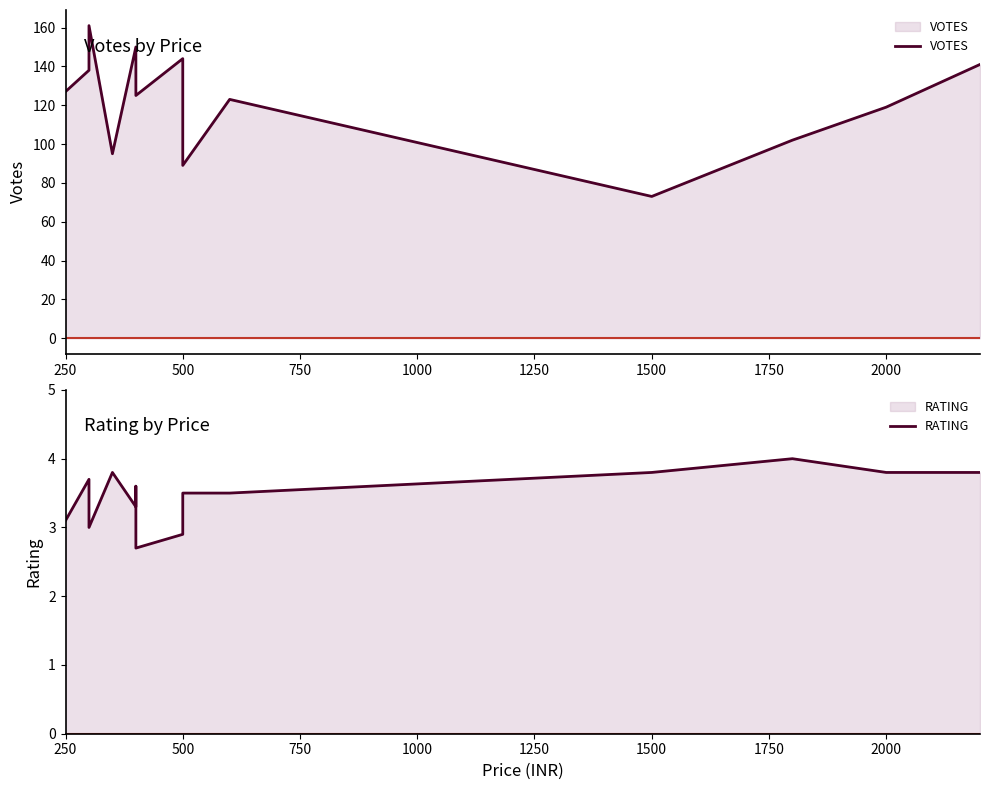

What is the difference between the second highest and minimum values in the RATING series?

1.1